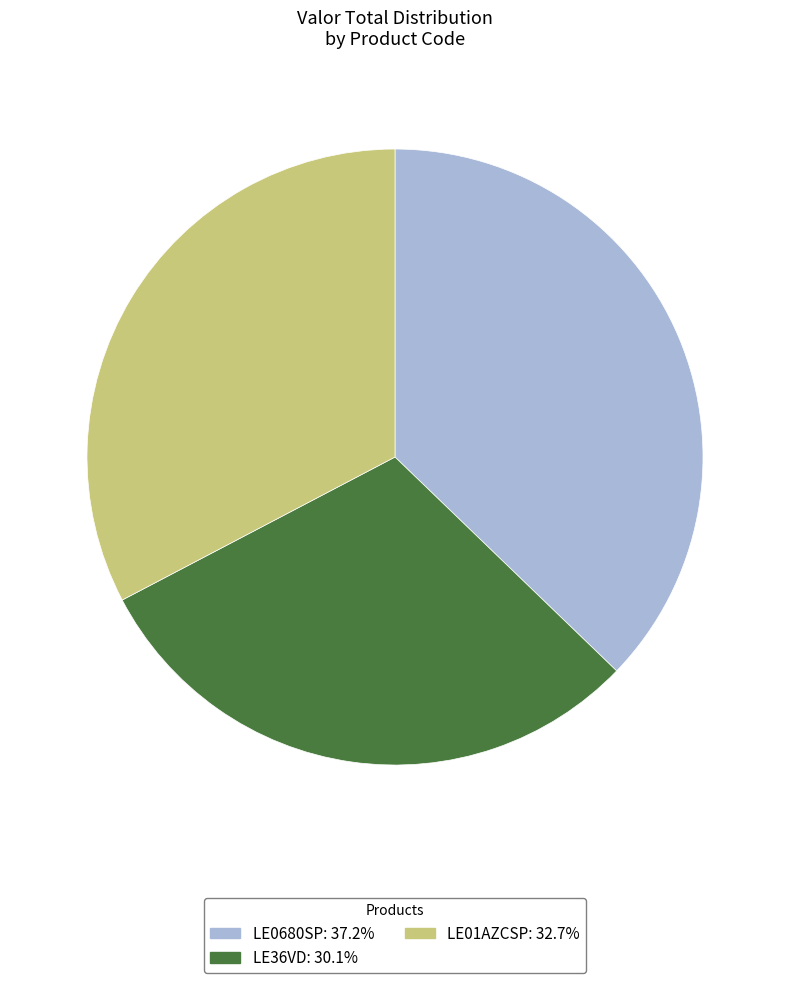

Which slice is the smallest?

LE36VD